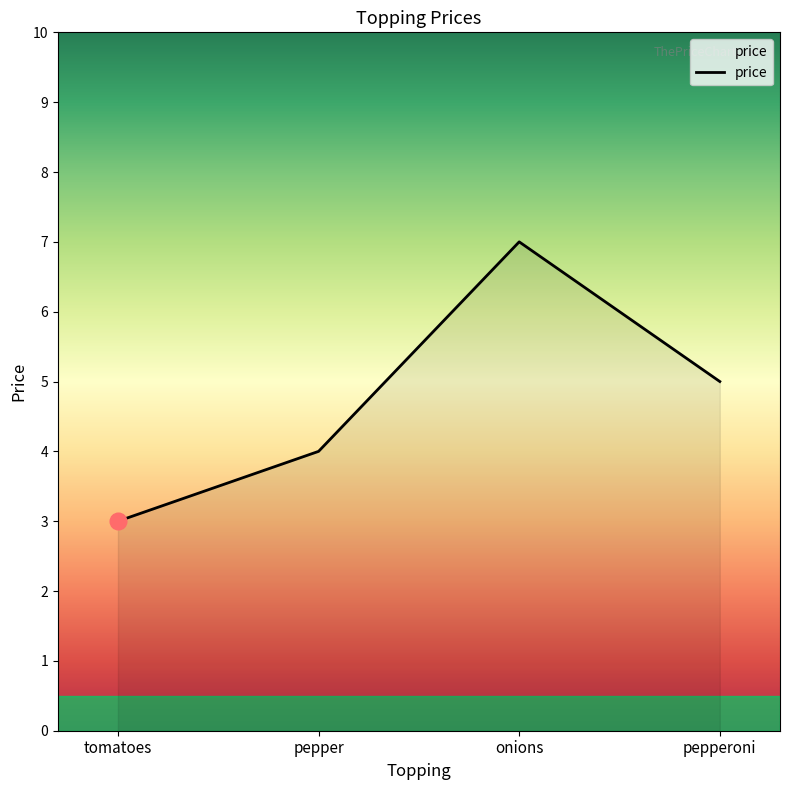

List the labels in order of value, smallest first.

tomatoes, pepper, pepperoni, onions